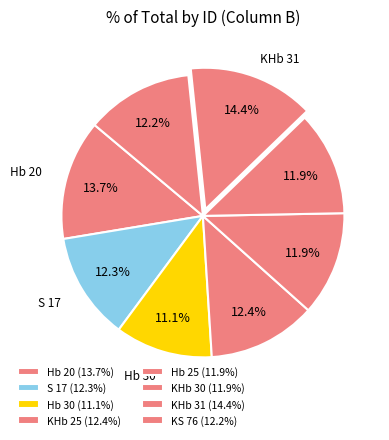

Which category has the smallest portion of the pie?

Hb 30